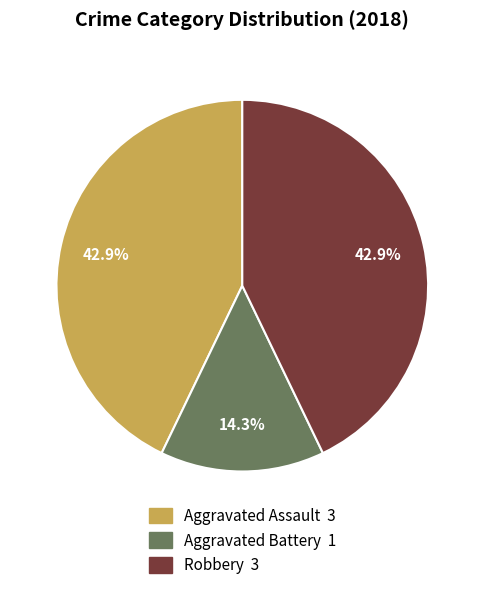

Is there any slice that represents more than half of the pie?

No